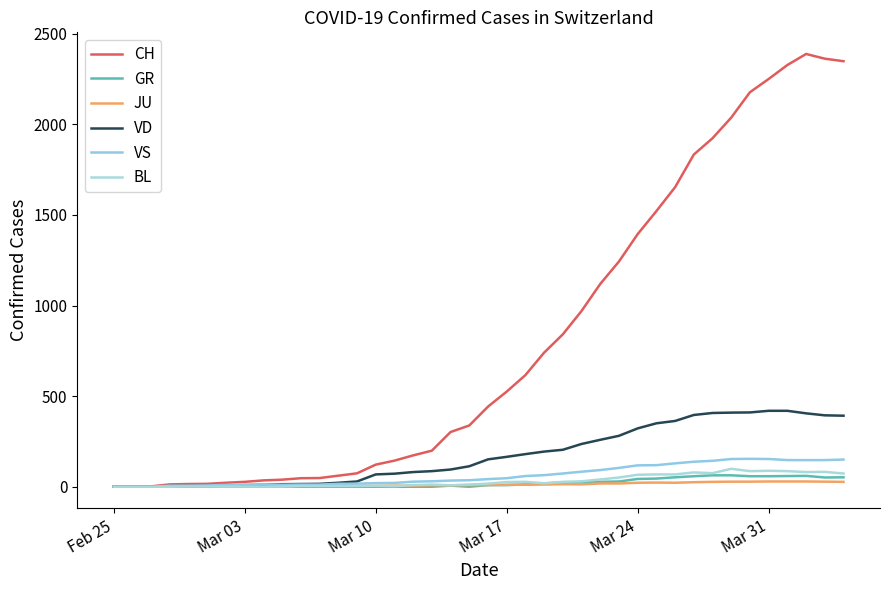

Is this an area chart (filled region under the line)?

No